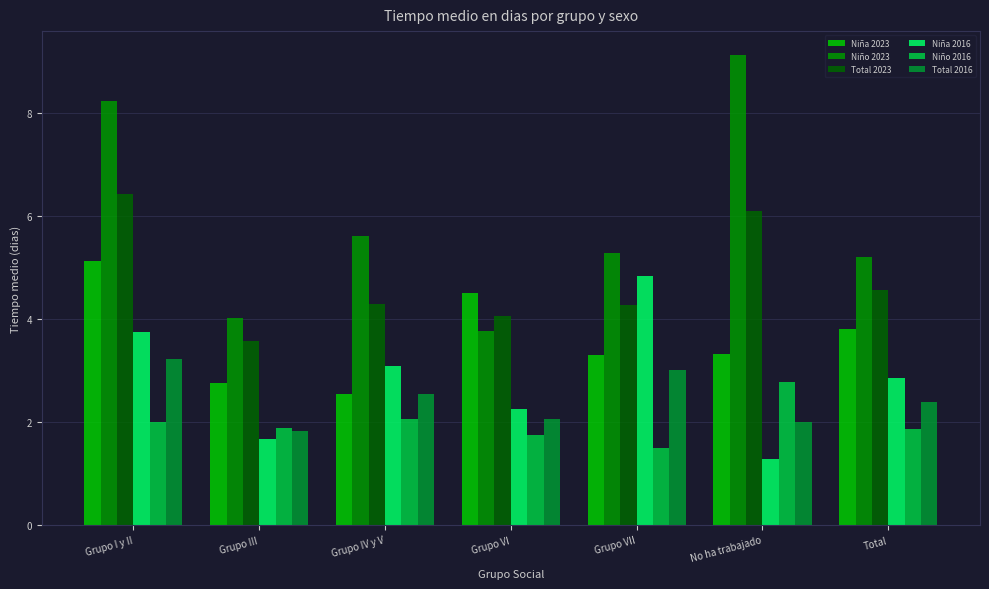

What are all the series names shown in the legend?

Niña 2023, Niño 2023, Total 2023, Niña 2016, Niño 2016, Total 2016